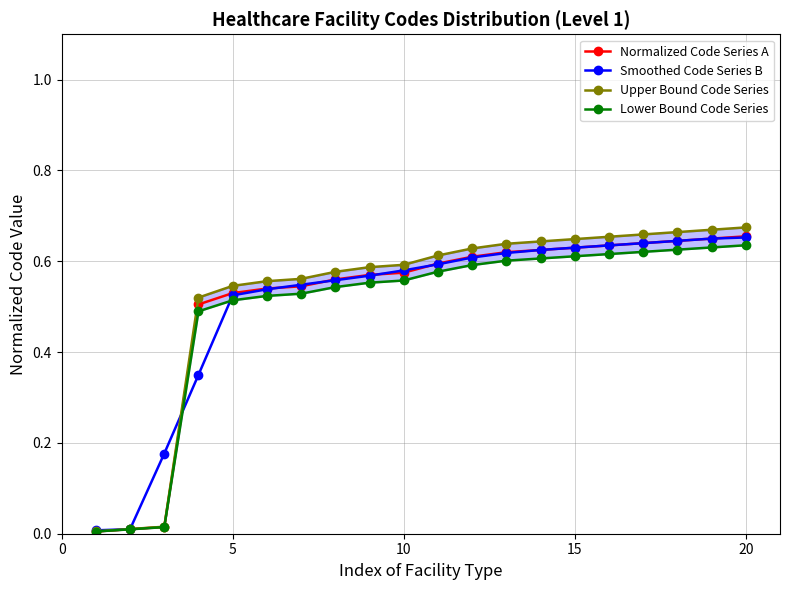

Which series has the largest range (max minus min)?

Upper Bound Code Series